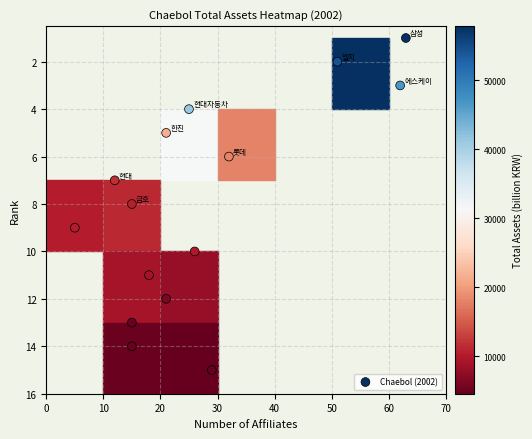

What is the range of Y values (max minus min)?

14